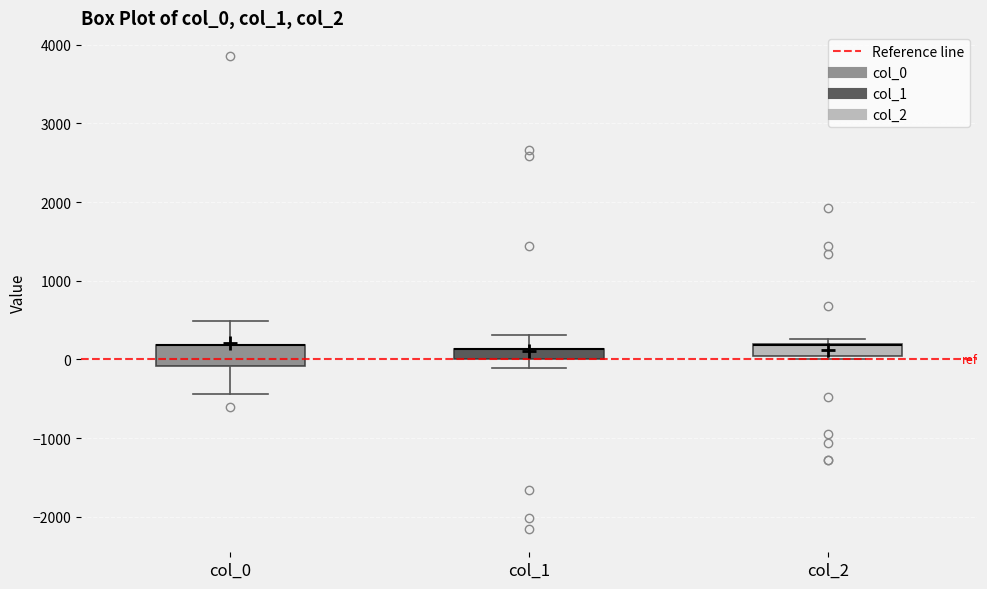

Where does the upper whisker of the box for col_0 end on the y-axis? The values are not printed on the chart, so give them approximately, as read against the axis.

500